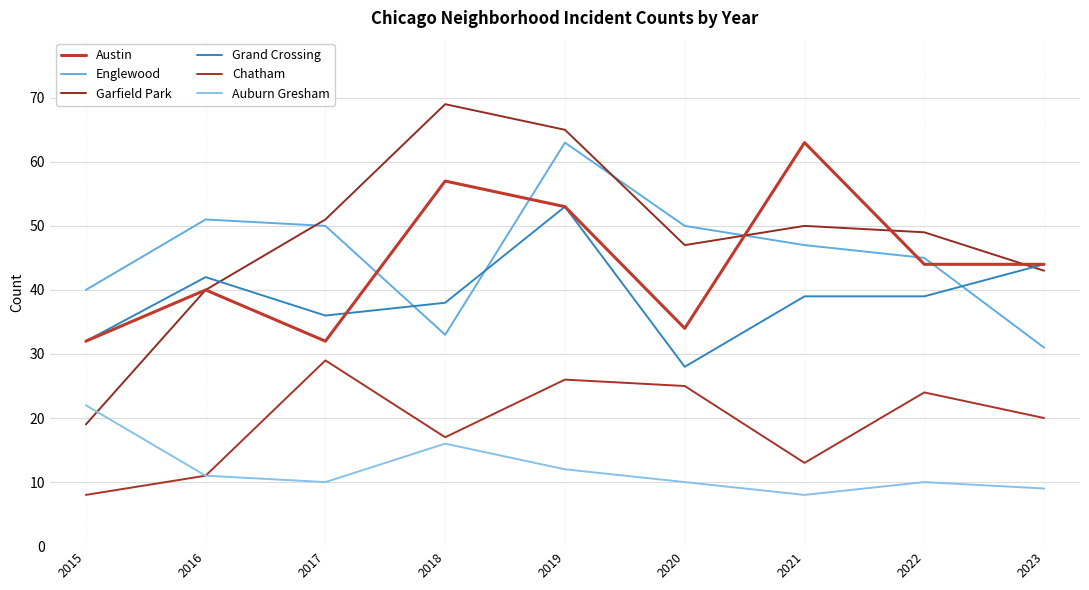

What is the difference between the highest and lowest values at 2020?

40